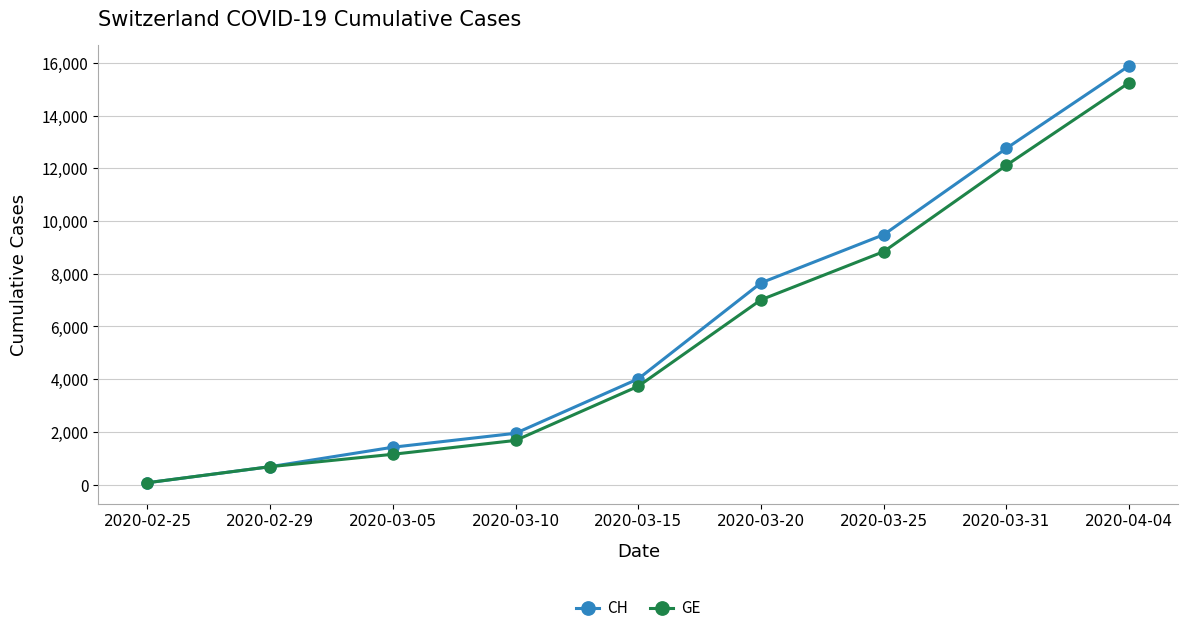

Count the number of categories in the chart.

9